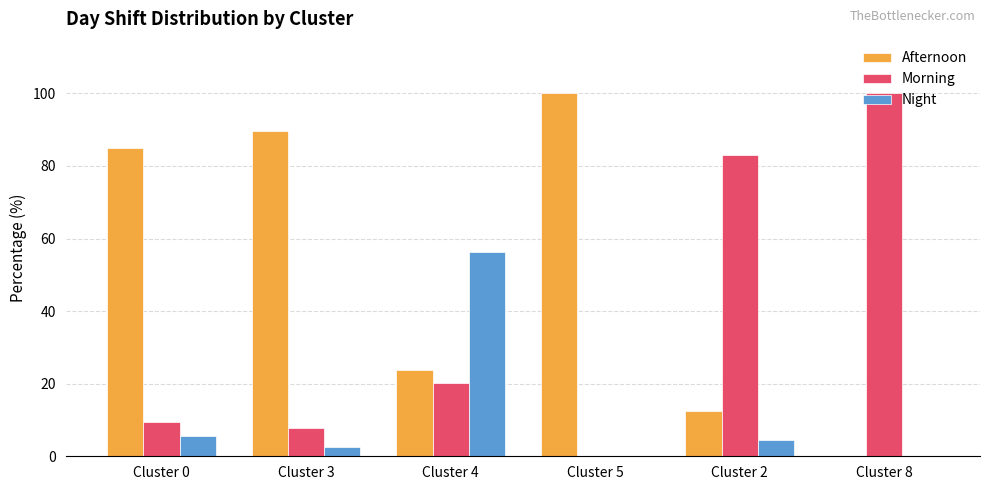

What are all the series names shown in the legend?

Afternoon, Morning, Night